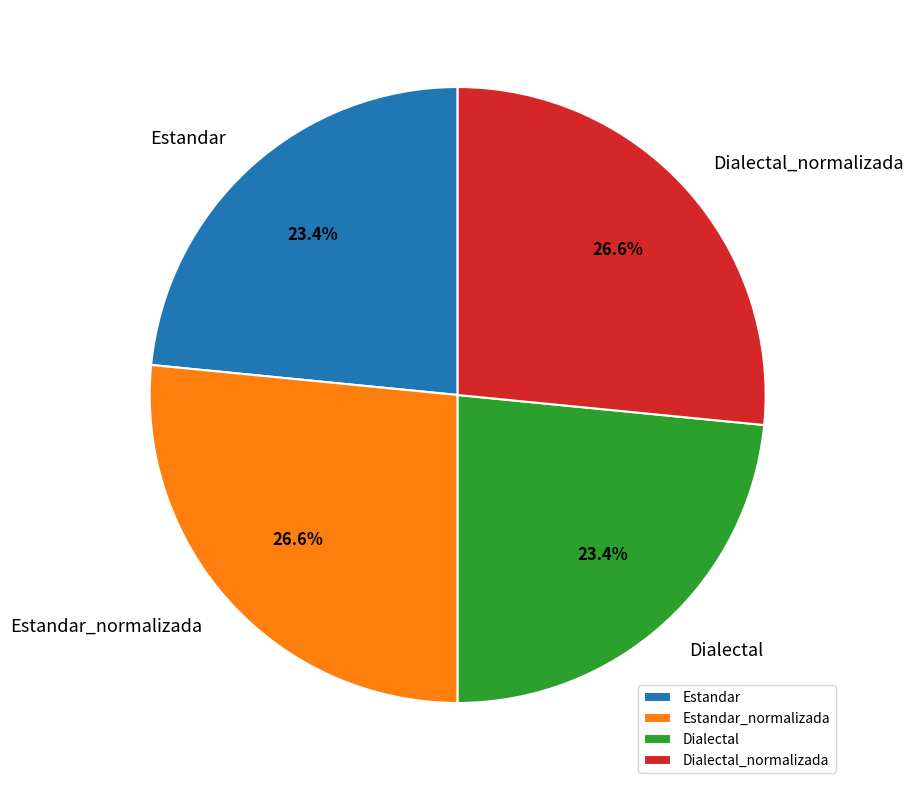

To the nearest percent, what portion does Dialectal represent?

23%